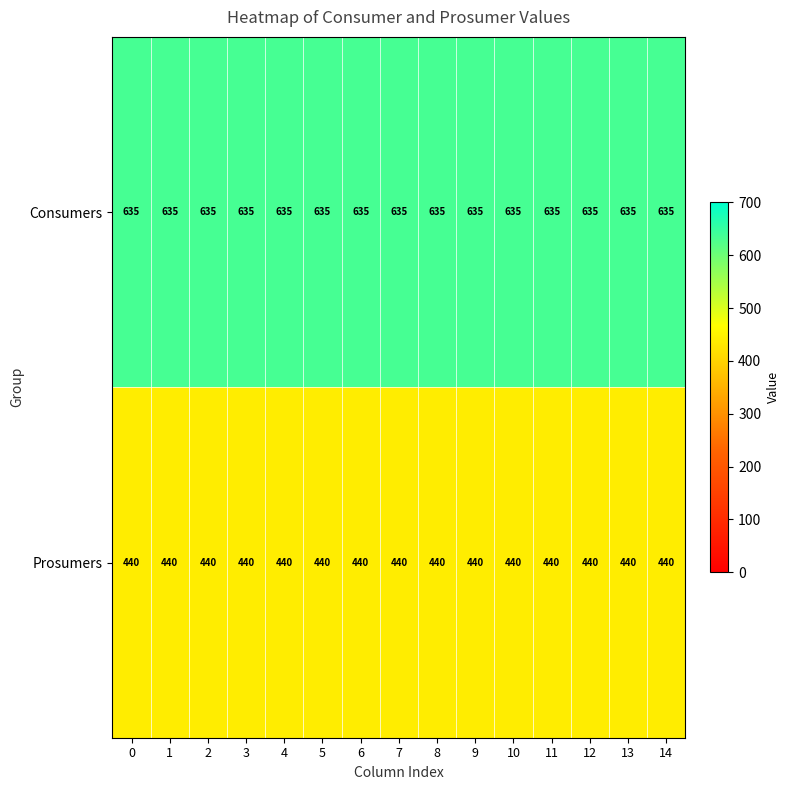

Is it true that Prosumers equals 231 at 0?

False